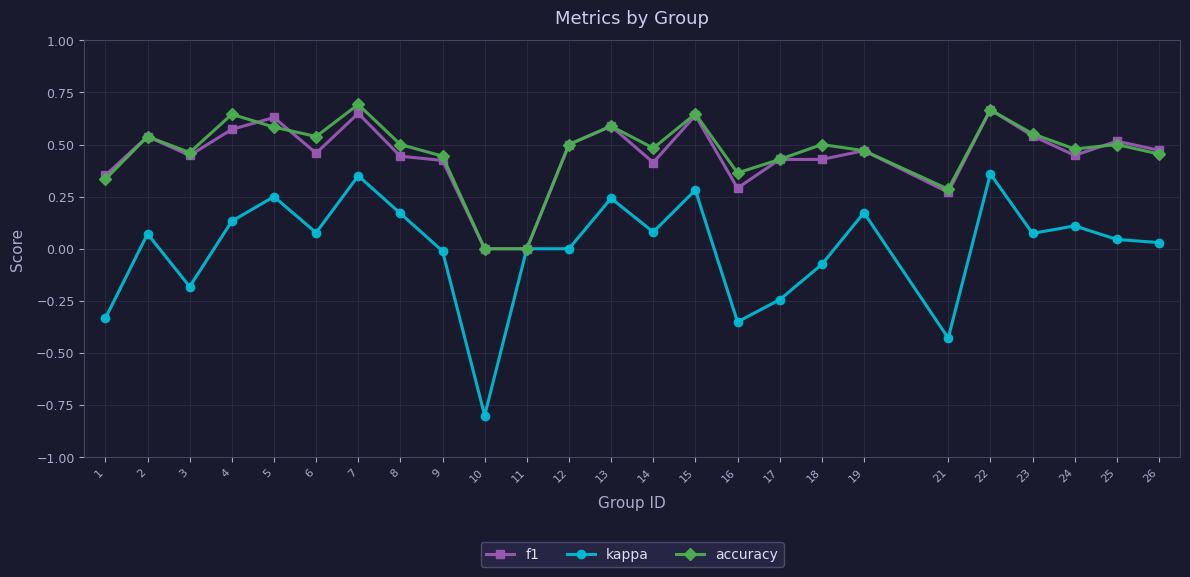

How many lines are shown in the chart?

3